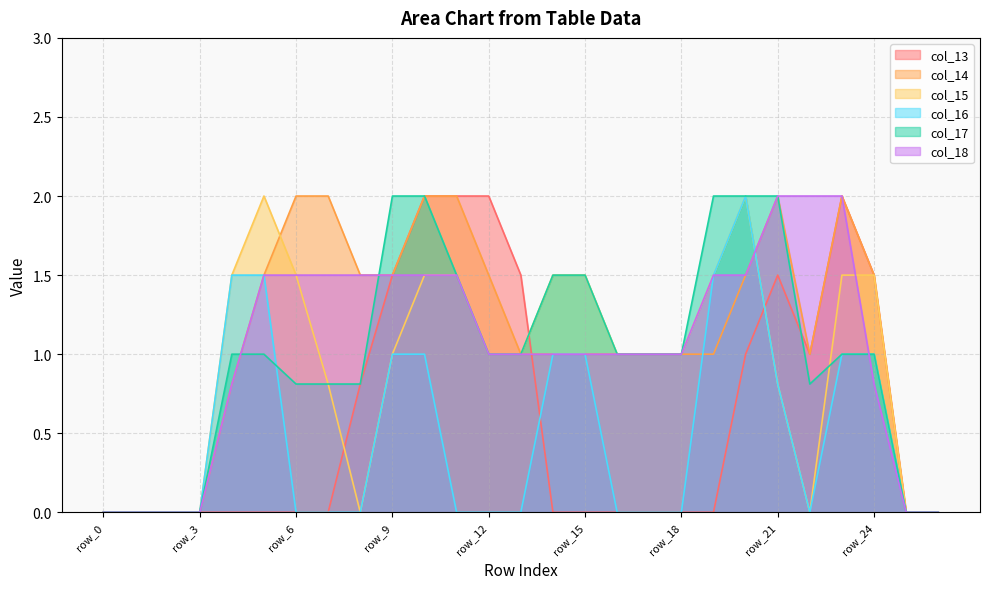

What is the difference between the highest and lowest values at row_10?

1.0